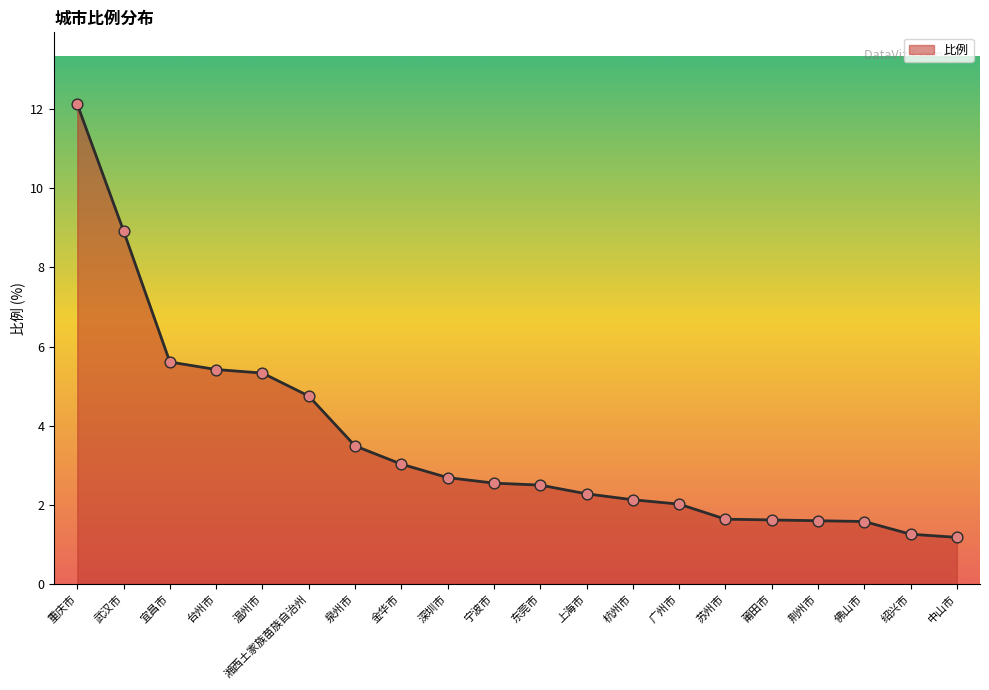

Which has a higher value, 温州市 or 佛山市?

温州市